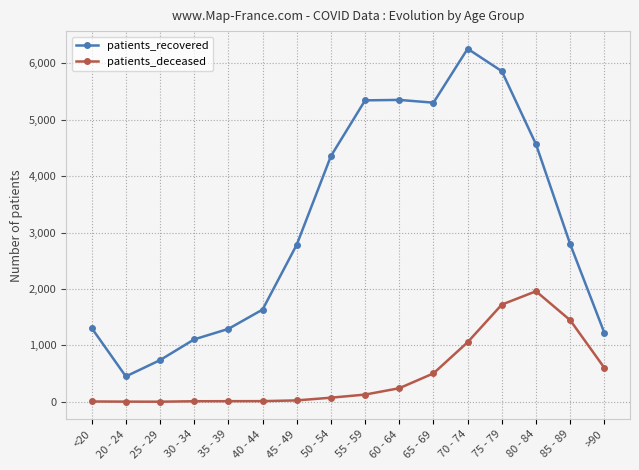

True or false: patients_deceased and patients_recovered intersect in this chart.

False